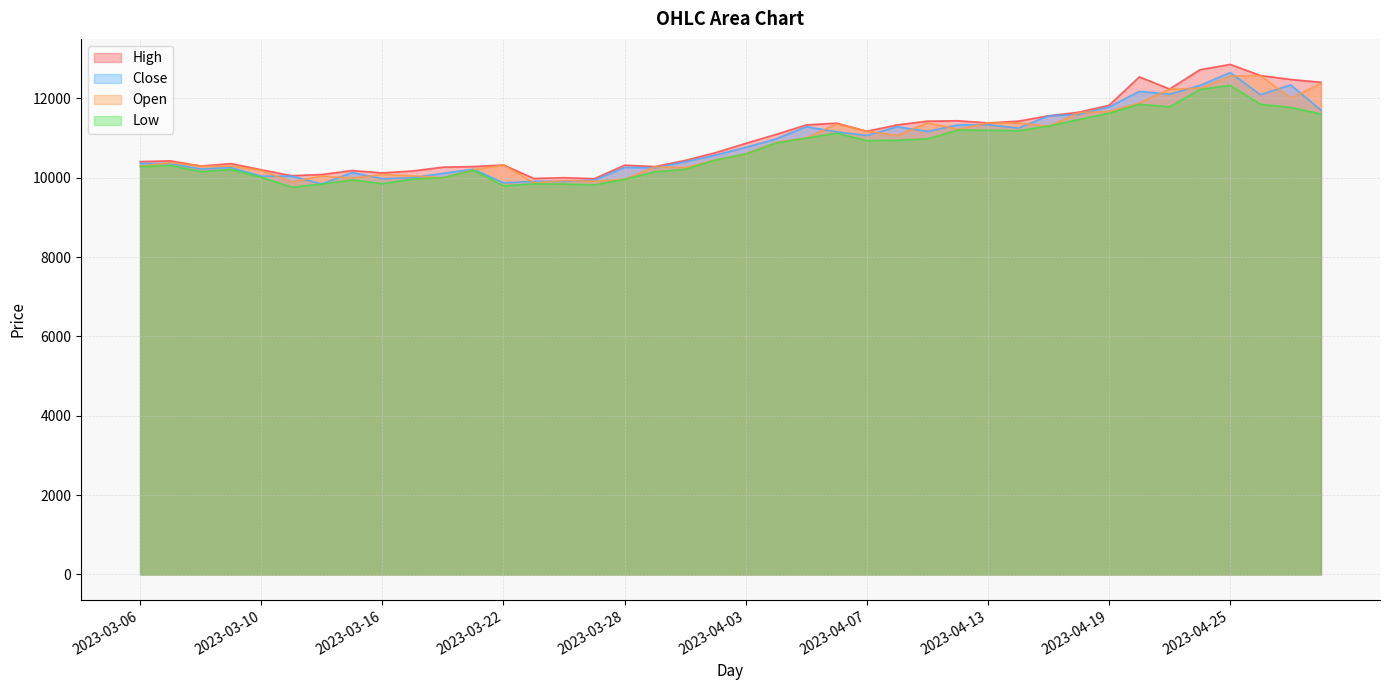

True or false: Close and High cross at least once.

False